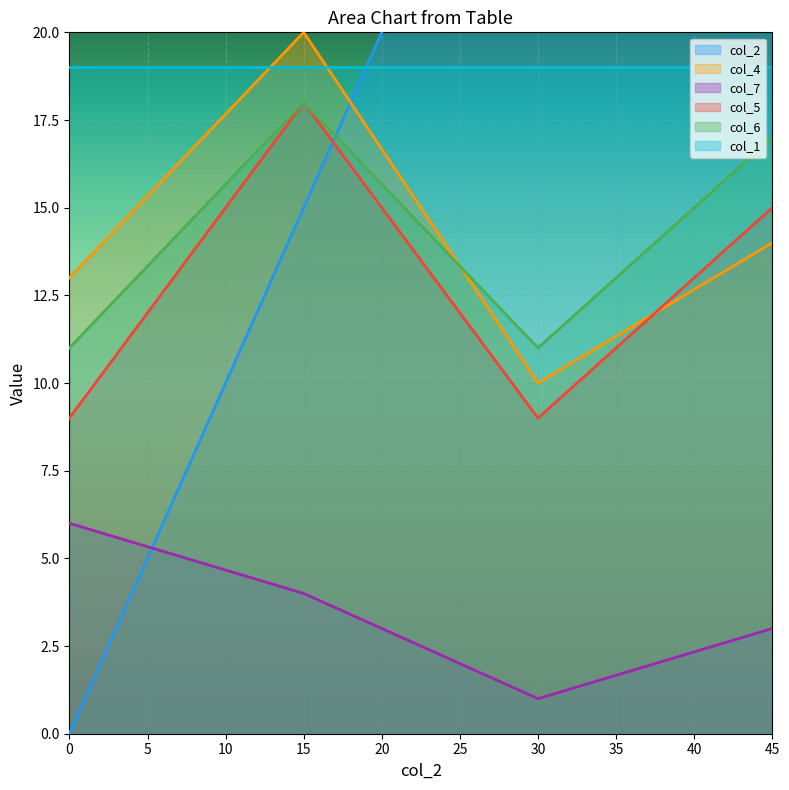

What is the sum of all col_6 values?

57